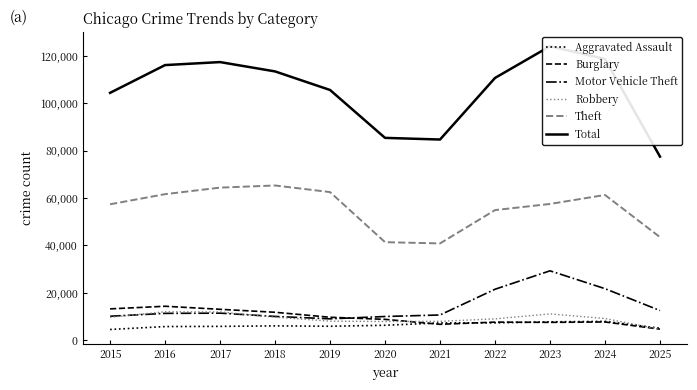

The Aggravated Assault series shows 2512 at 2021. True or false?

False